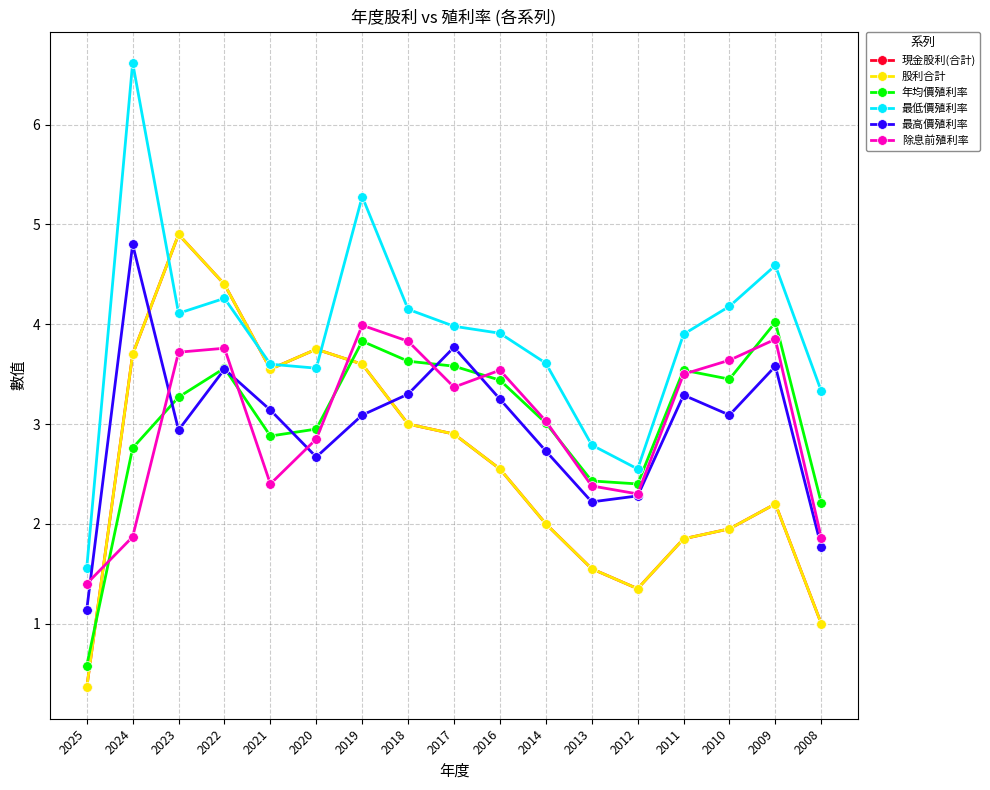

Read the 除息前殖利率 value at 2021.

2.4